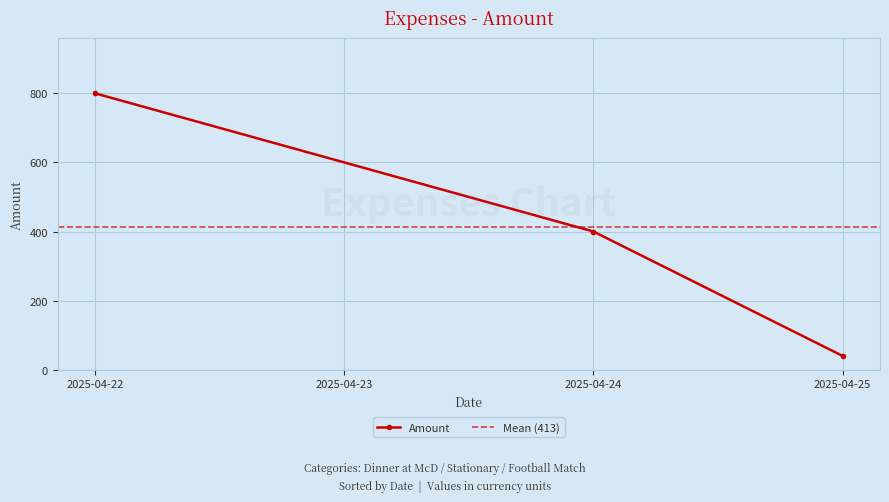

Which has a higher value, 2025-04-22 or 2025-04-24?

2025-04-22